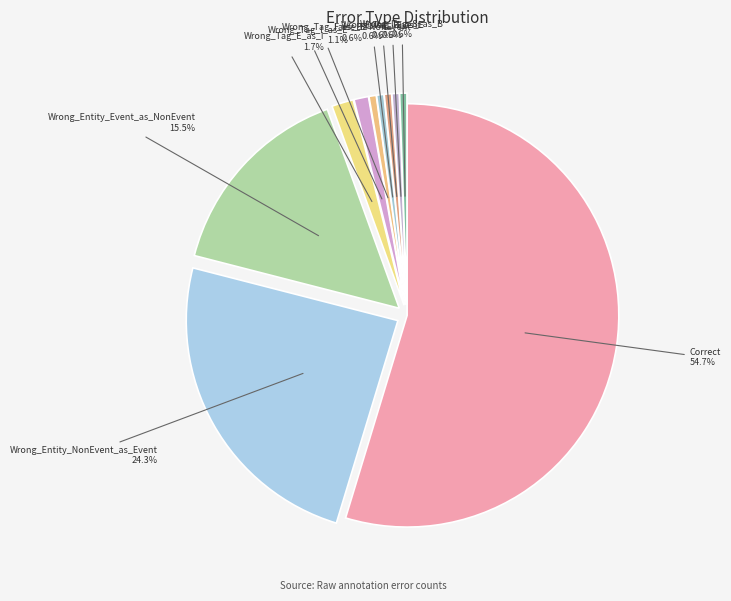

Between Wrong_Tag_I_as_B and Wrong_Tag_I_as_E, which is larger?

Wrong_Tag_I_as_E